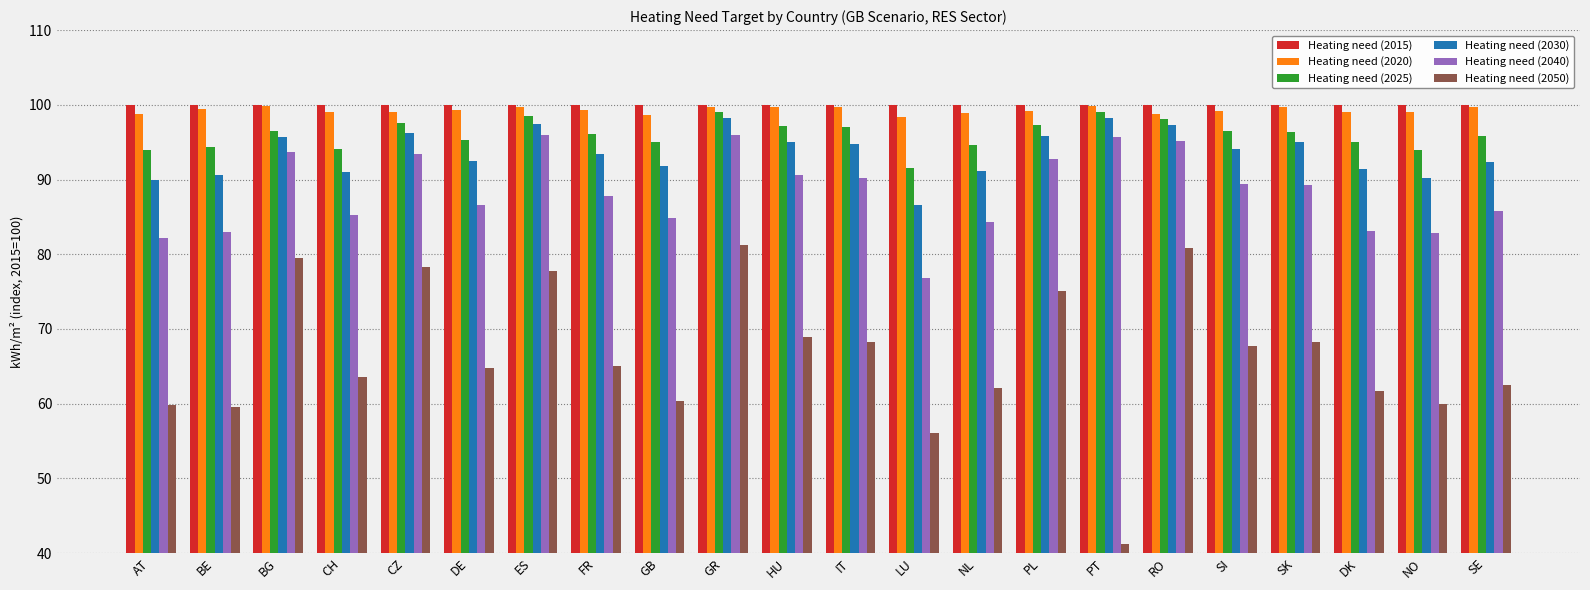

True or false: Heating need (2015) has a value of 100.0 at BG.

True